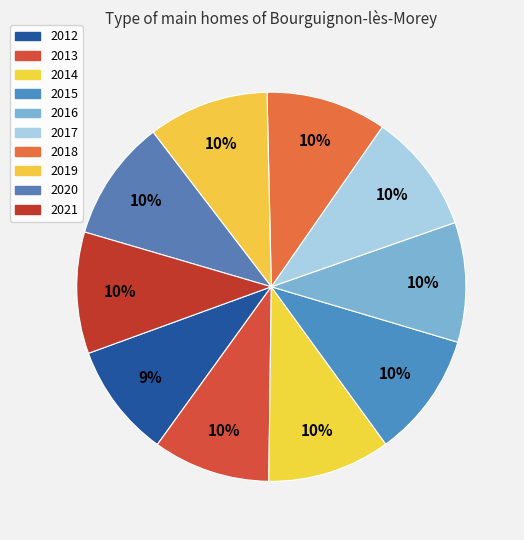

Combined, do 2021 and 2018 account for over 50%?

No